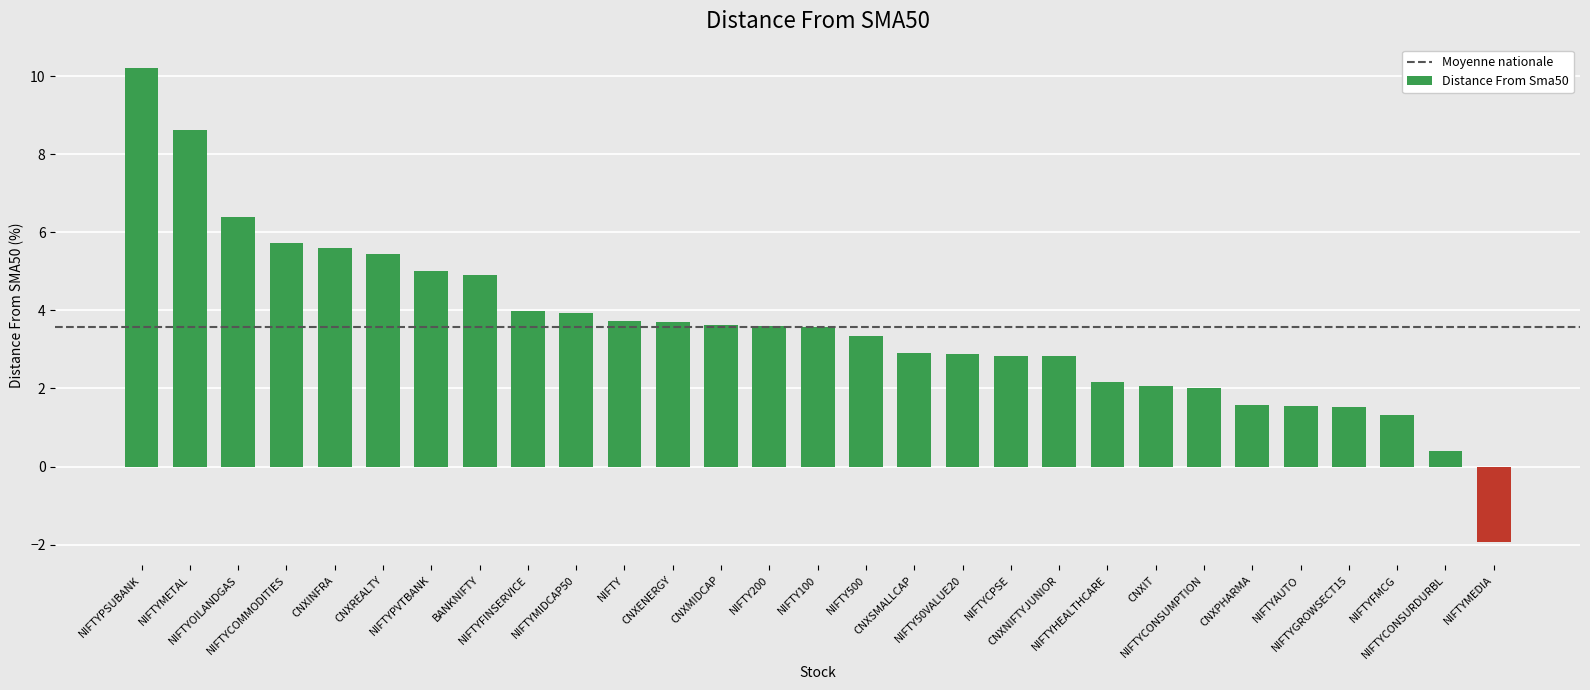

What is the average value?

3.6